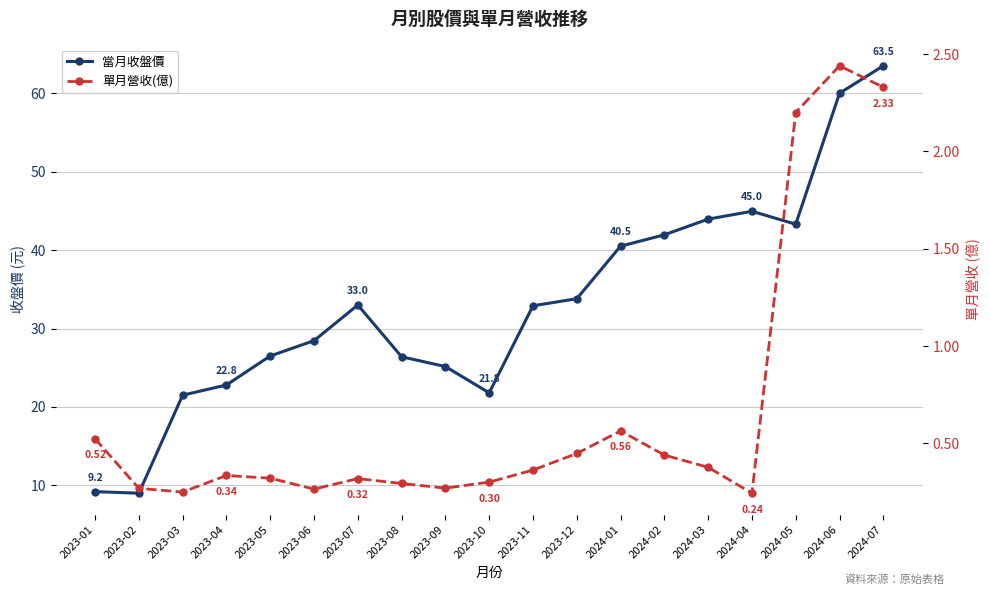

What is the smallest value displayed?

0.2